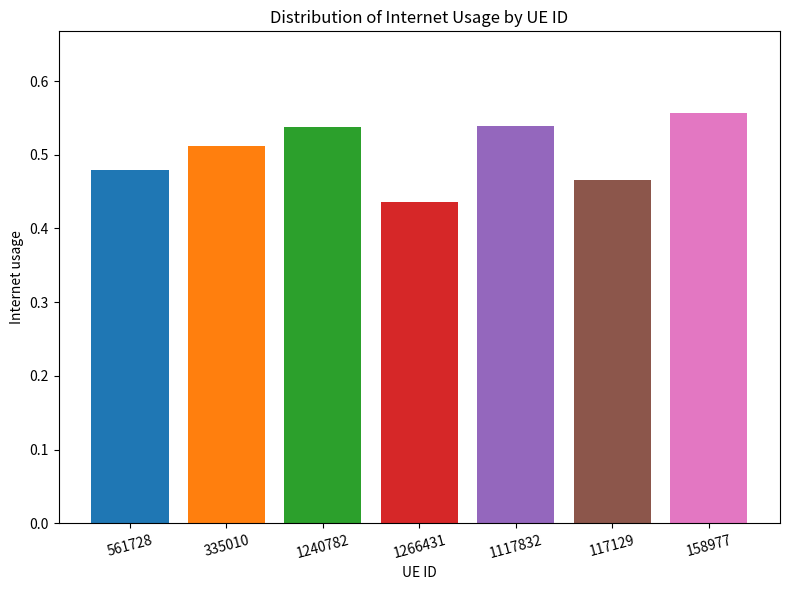

Where is the data nearest to the value 0?

1266431